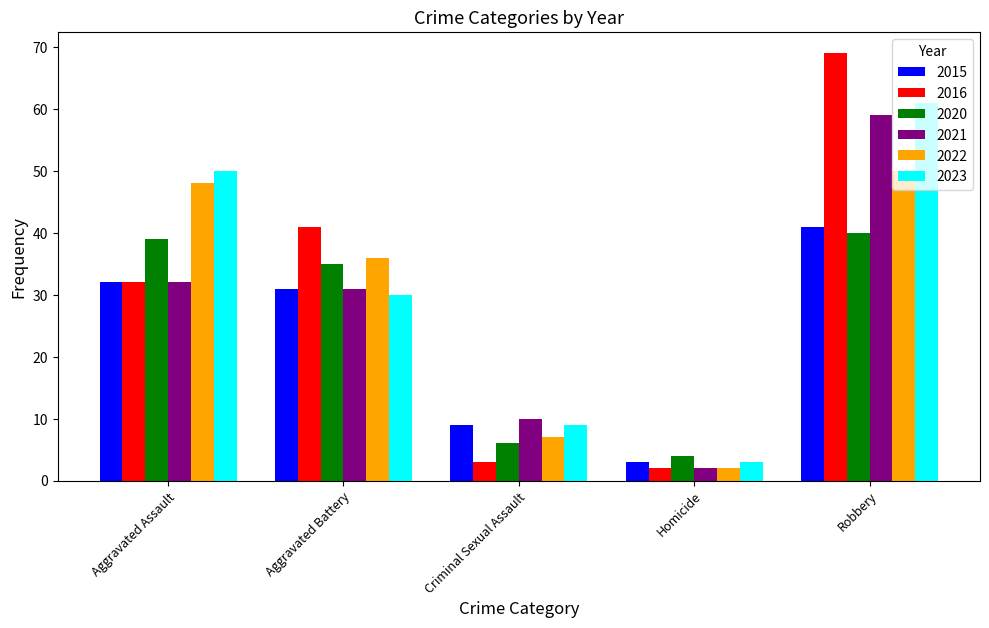

Reading left to right, what are all the values shown in this chart?

2015: Aggravated Assault=32	Aggravated Battery=31	Criminal Sexual Assault=9	Homicide=3	Robbery=41
2016: Aggravated Assault=32	Aggravated Battery=41	Criminal Sexual Assault=3	Homicide=2	Robbery=69
2020: Aggravated Assault=39	Aggravated Battery=35	Criminal Sexual Assault=6	Homicide=4	Robbery=40
2021: Aggravated Assault=32	Aggravated Battery=31	Criminal Sexual Assault=10	Homicide=2	Robbery=59
2022: Aggravated Assault=48	Aggravated Battery=36	Criminal Sexual Assault=7	Homicide=2	Robbery=50
2023: Aggravated Assault=50	Aggravated Battery=30	Criminal Sexual Assault=9	Homicide=3	Robbery=61